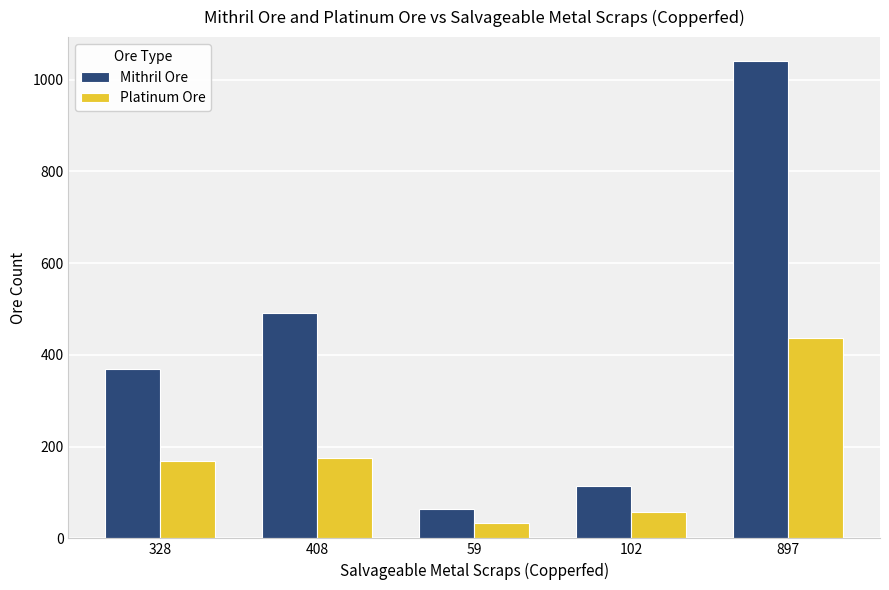

What value does the Mithril Ore series have at 59?

65